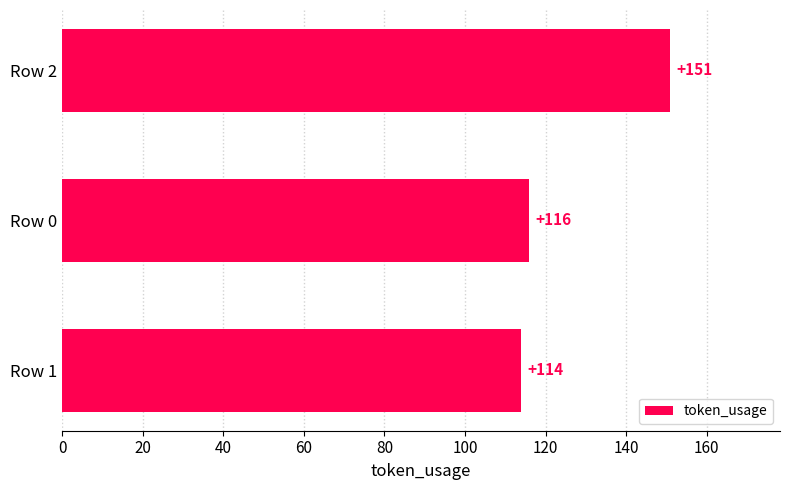

Where is the data nearest to the value 132?

Row 0